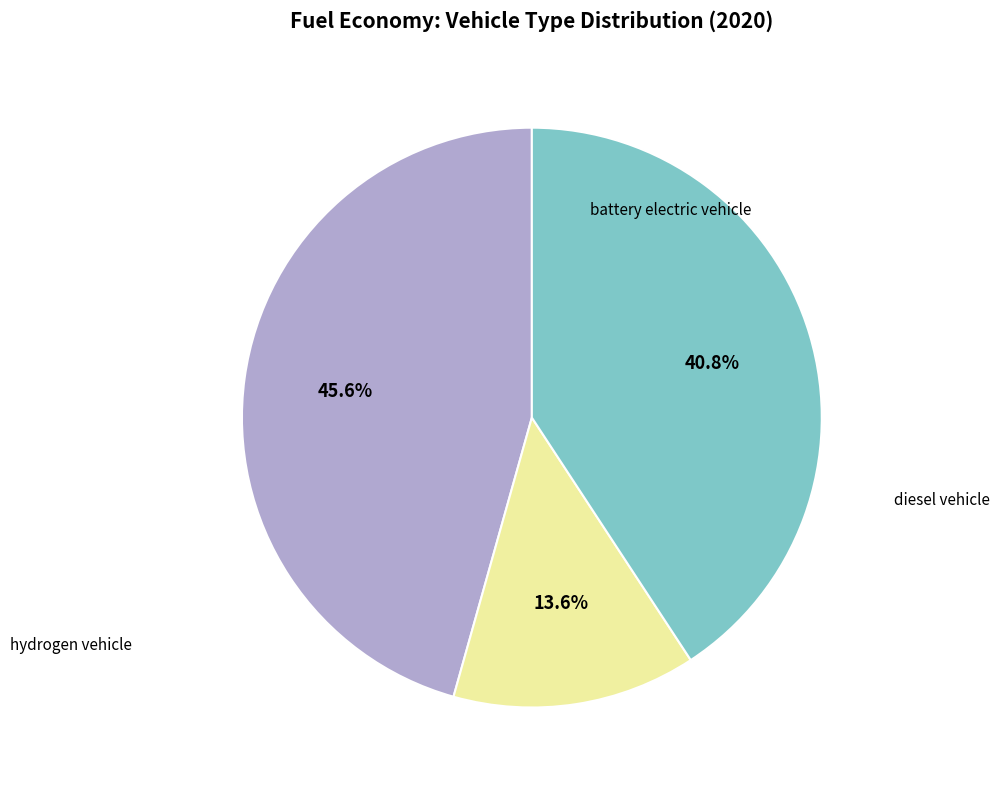

Is there a majority slice in this chart?

No